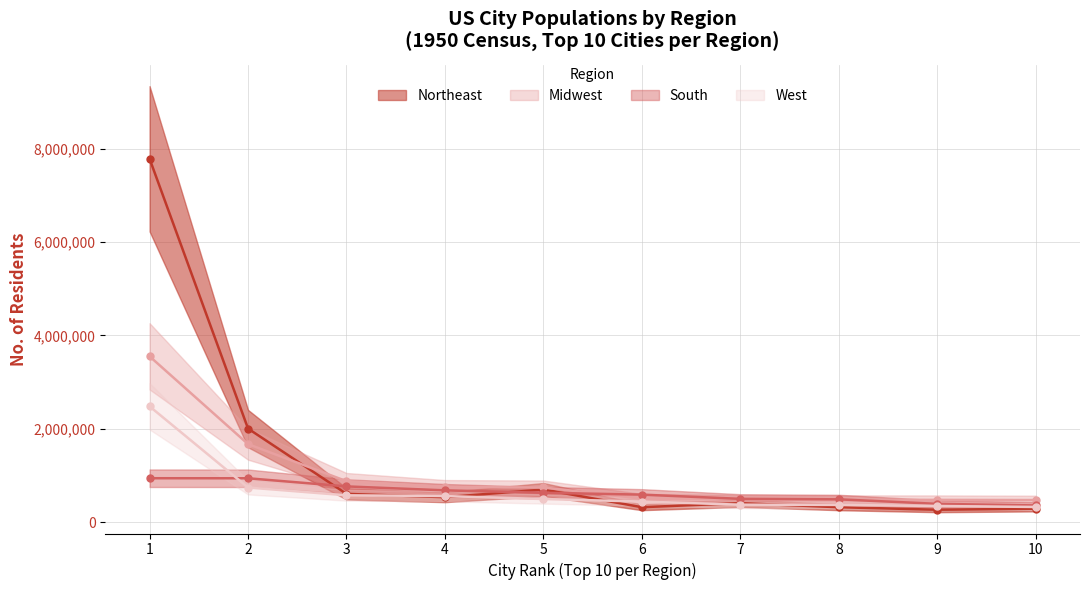

True or false: Midwest has more than 1 points higher than both neighbors.

False